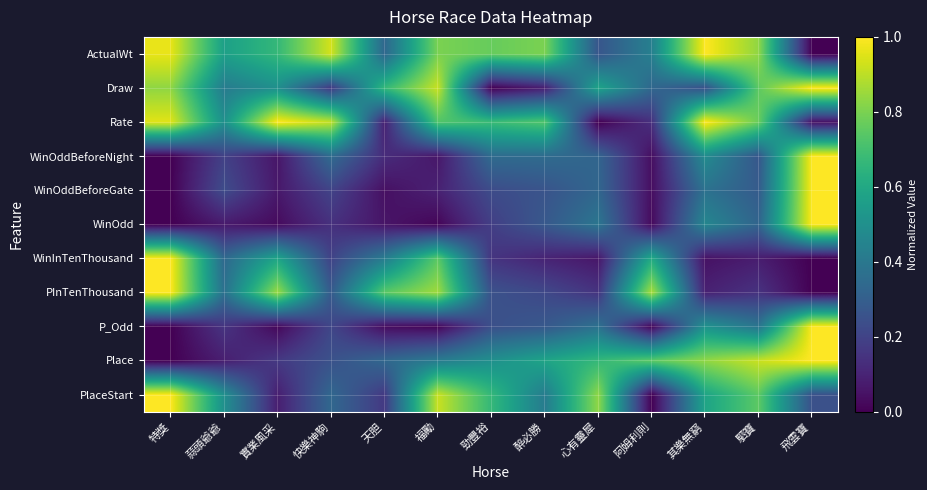

Rank the series at 特獎 from highest to lowest value.

WinInTenThousand, PInTenThousand, PlaceStart, ActualWt, Rate, Draw, WinOddBeforeNight, WinOddBeforeGate, WinOdd, P_Odd, Place